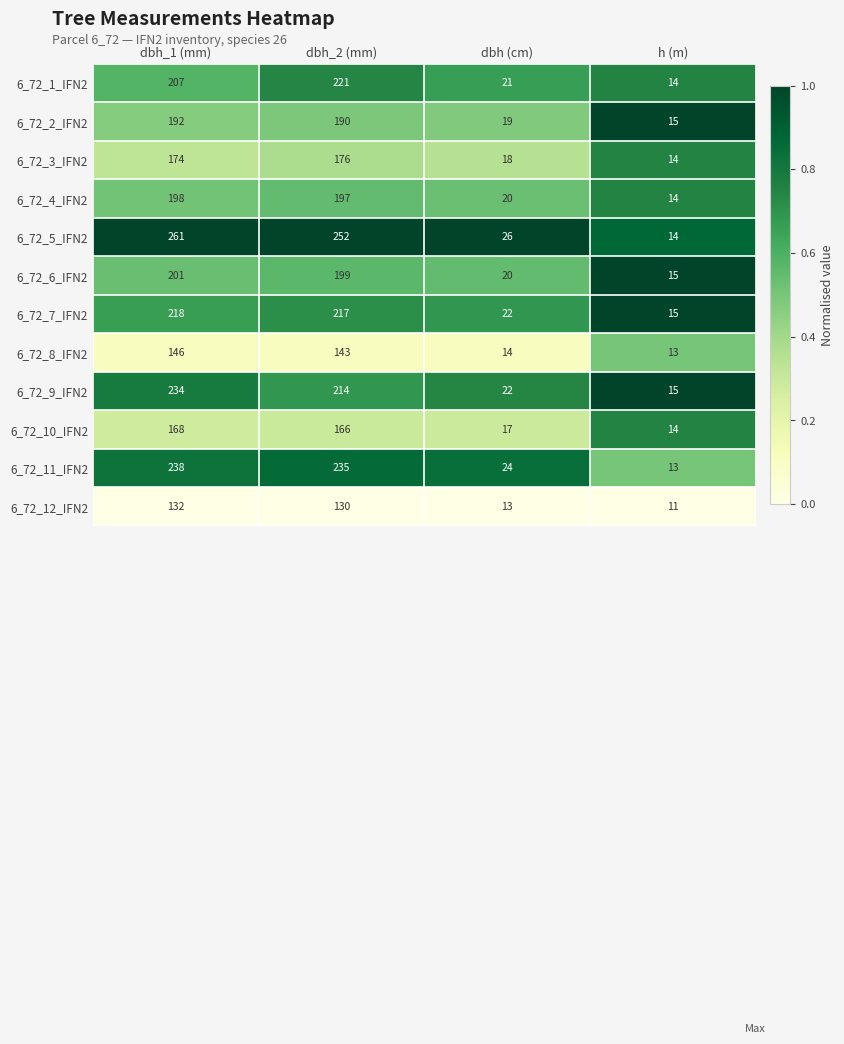

What value does the 6_72_1_IFN2 series have at dbh_1 (mm)?

207